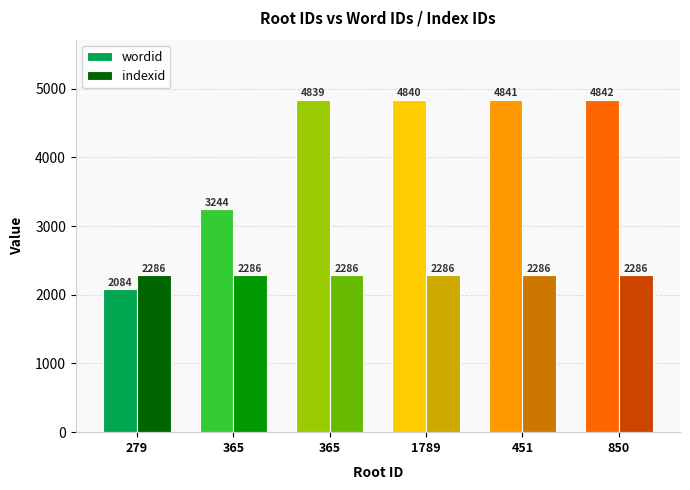

What is the sum of the wordid values at 1789 and 279?

6924